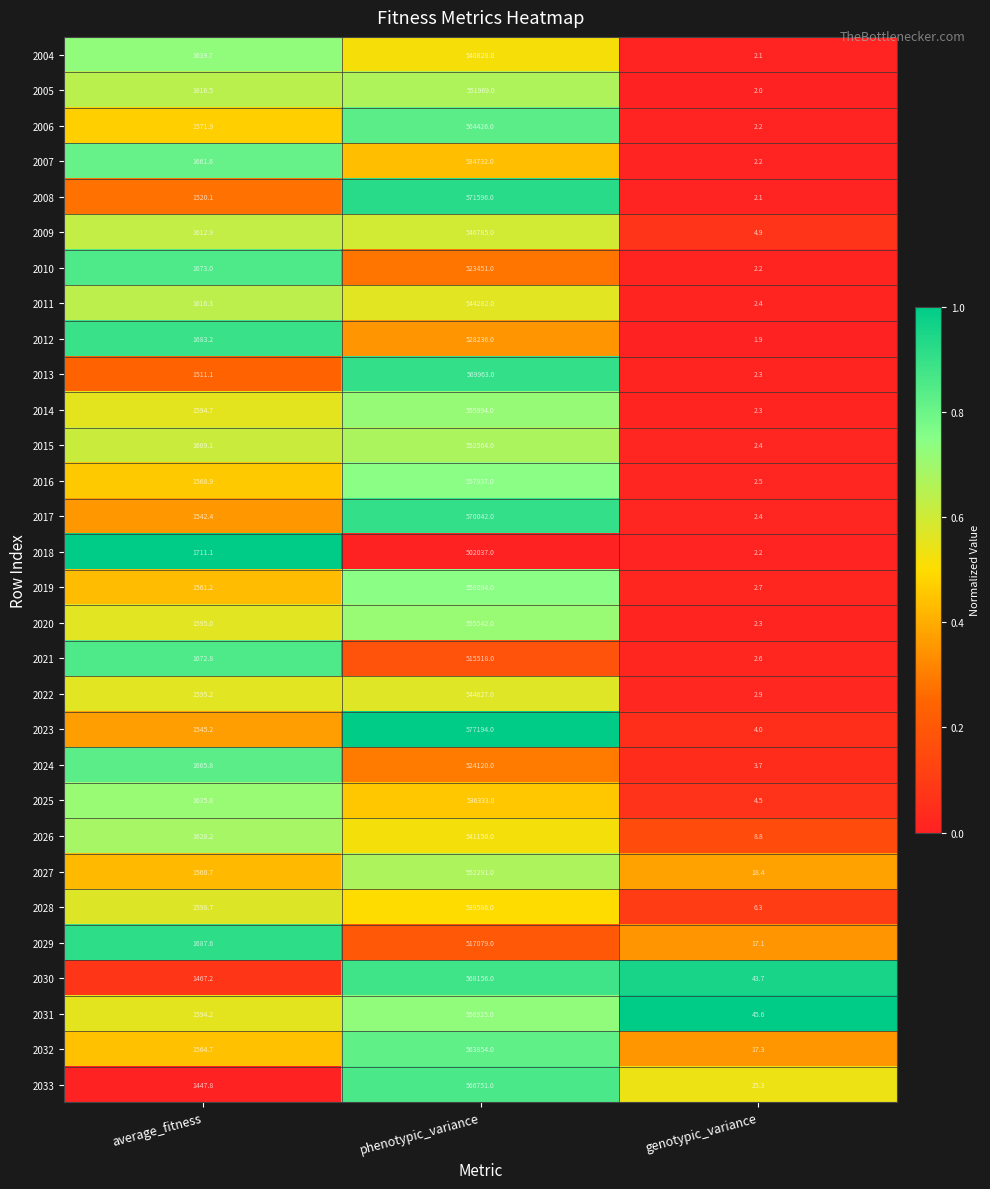

Which series has the largest total across all categories?

2023